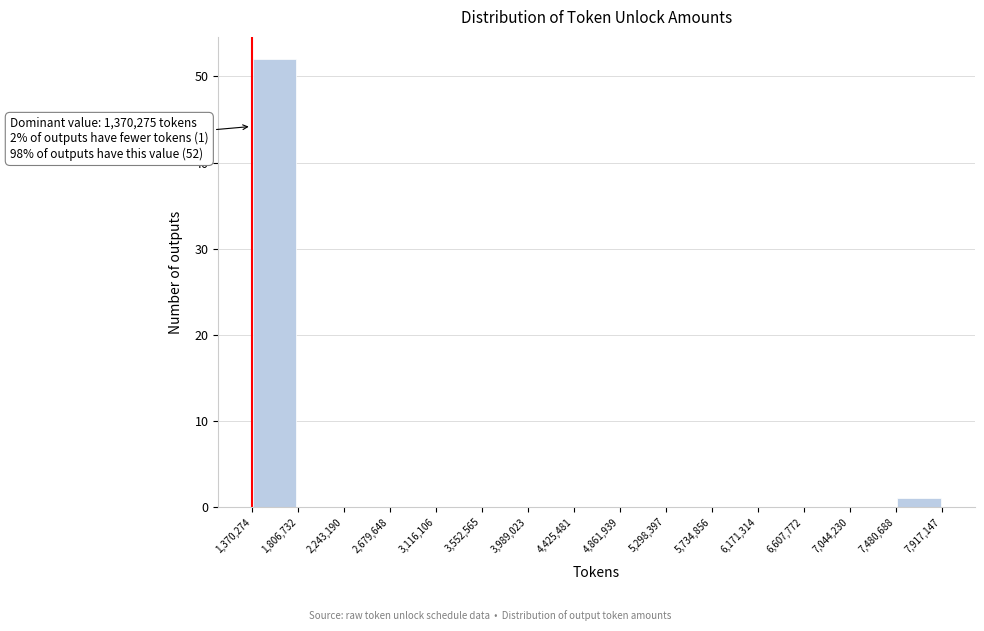

Which range on the x-axis has the tallest bar?

1,370,274 to 1,806,732